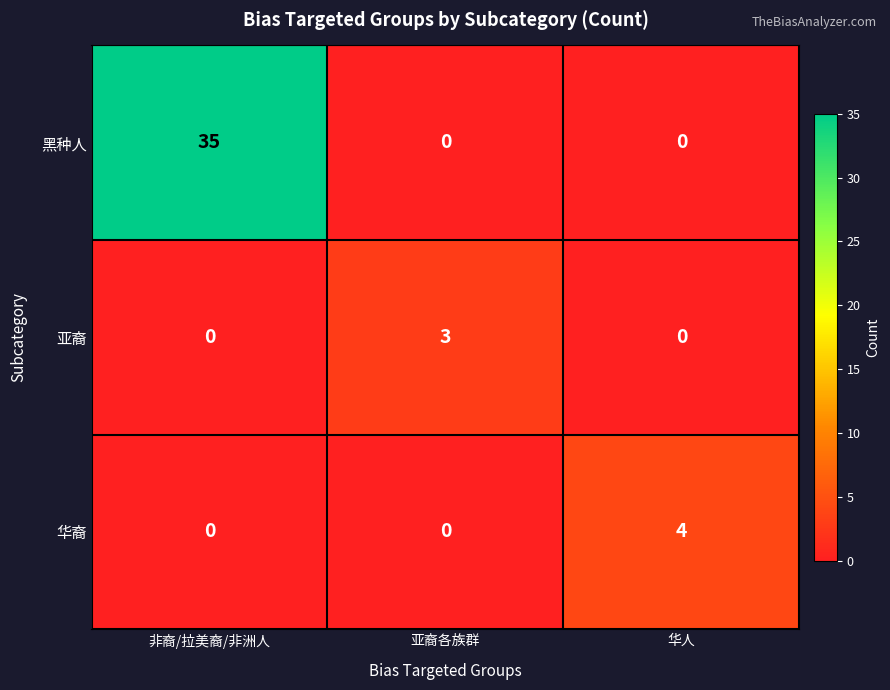

At which category is the sum across all series the highest?

非裔/拉美裔/非洲人